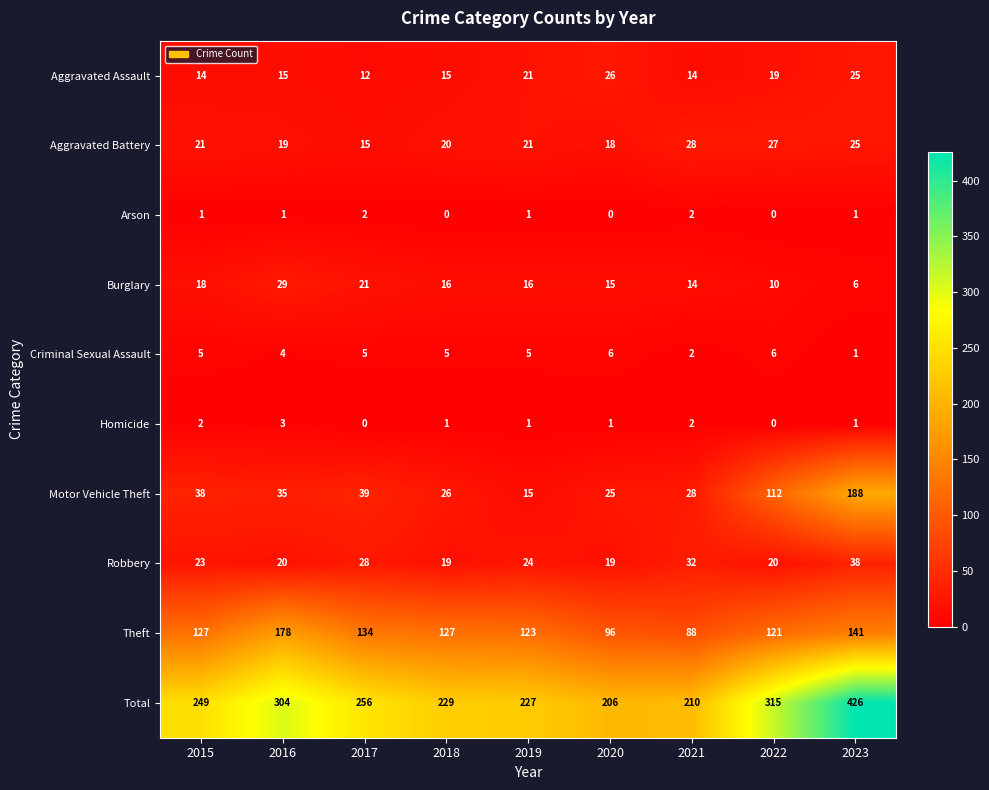

What value does the Theft series have at 2017?

134